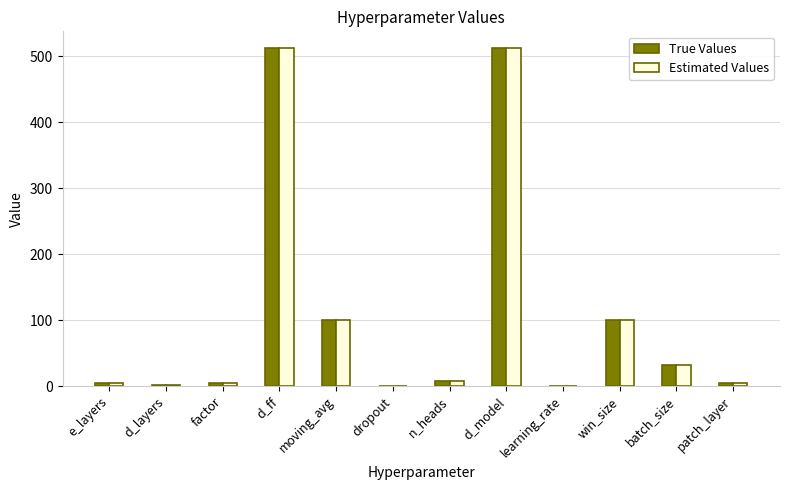

What is the sum of the Estimated Values values at d_model and d_ff?

1024.0